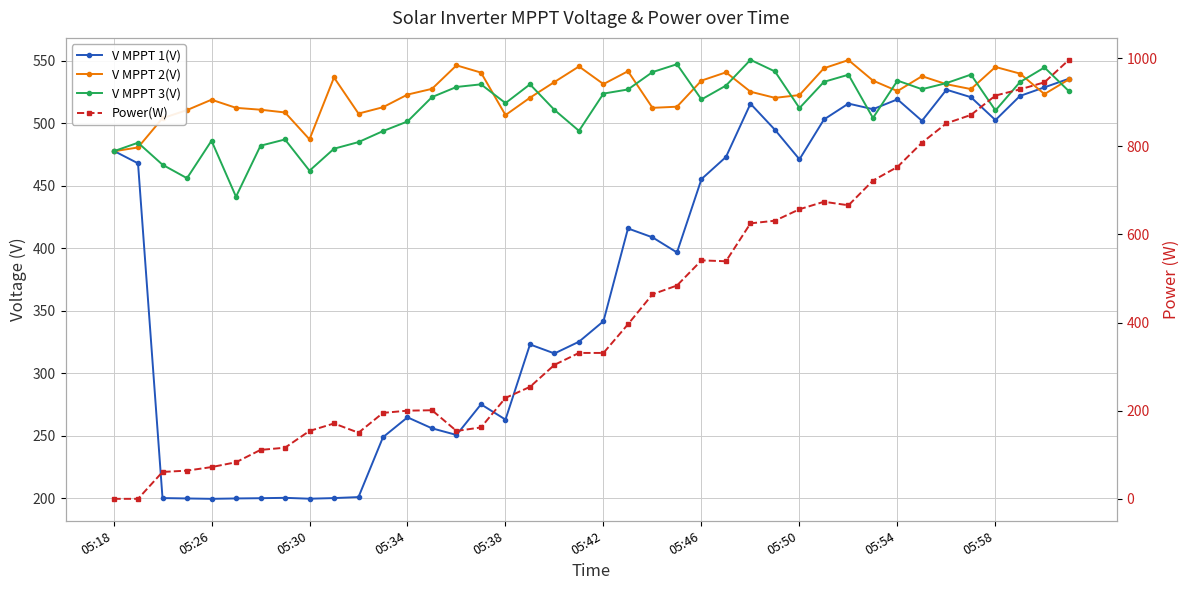

How many interior local valleys does the Power(W) series have?

4